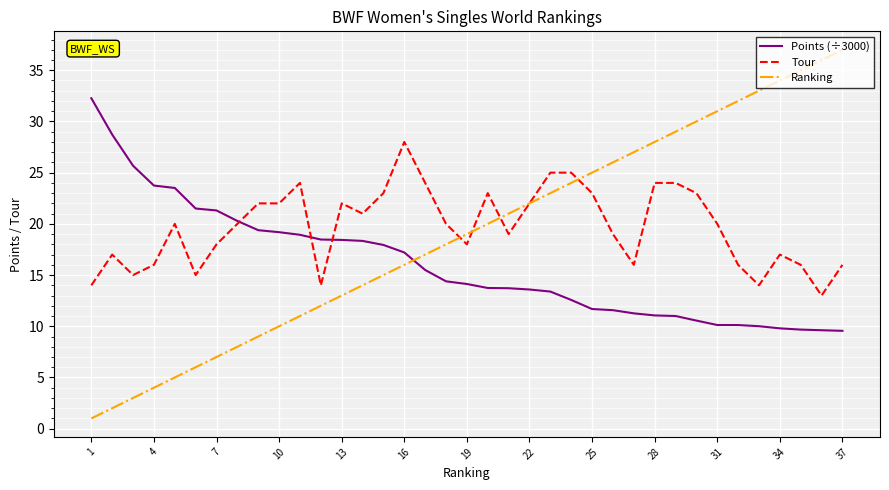

Rank the series by their maximum value, from lowest to highest.

Tour, Points (÷3000), Ranking